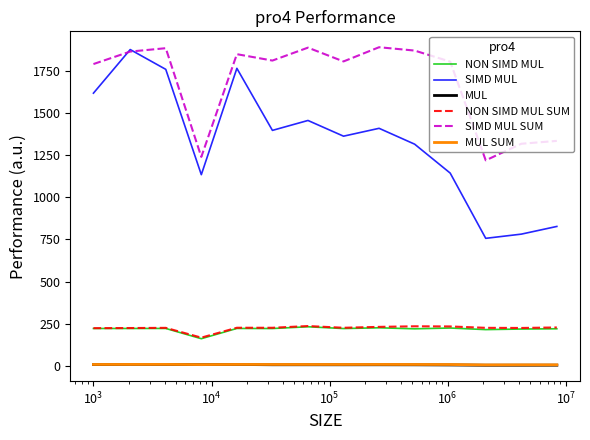

Which series has the largest total across all categories?

SIMD MUL SUM